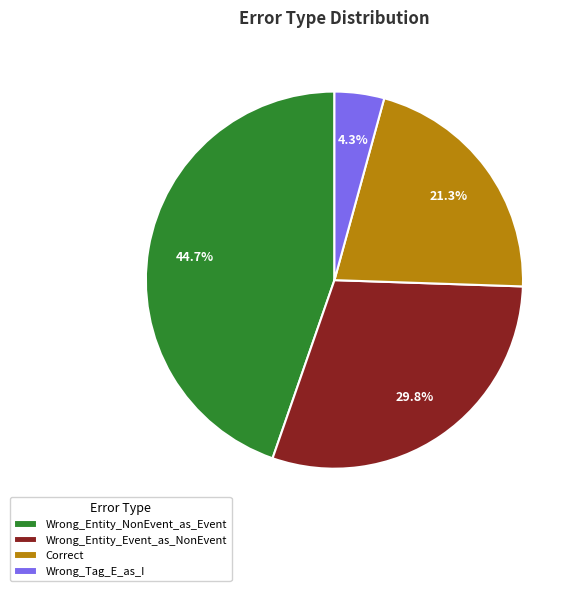

Which category has the biggest portion of the pie?

Wrong_Entity_NonEvent_as_Event